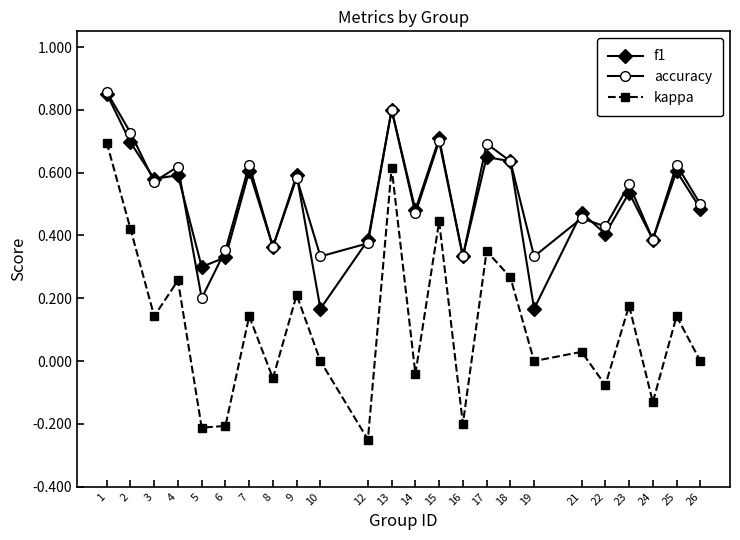

True or false: f1 and kappa cross at least once.

False